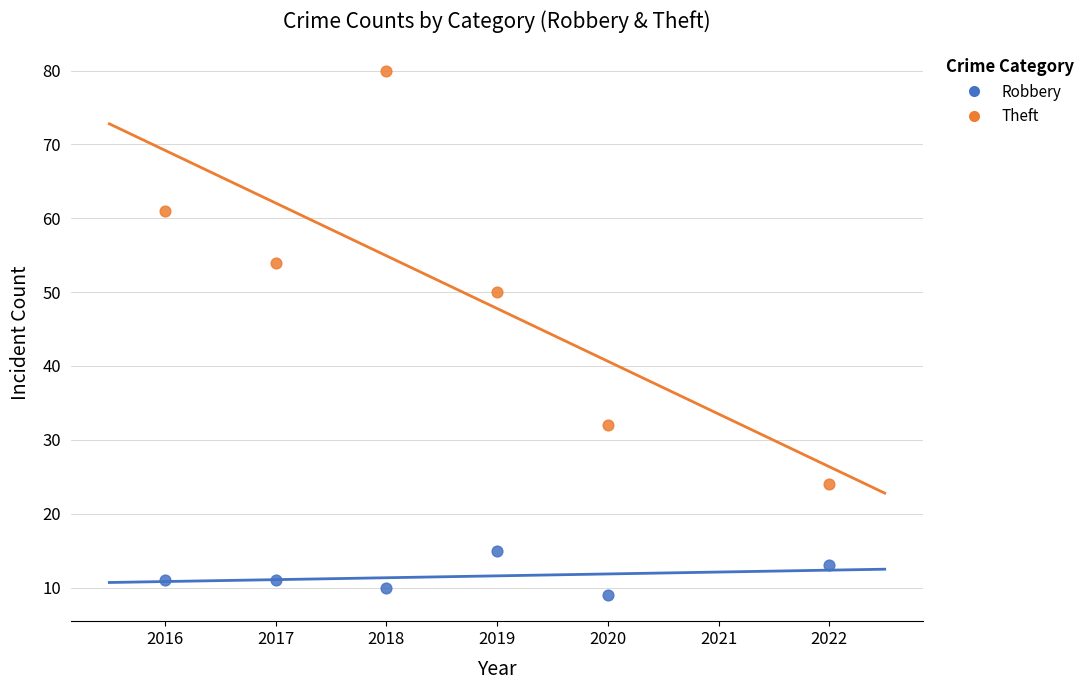

Which series reaches the maximum Y coordinate?

Theft